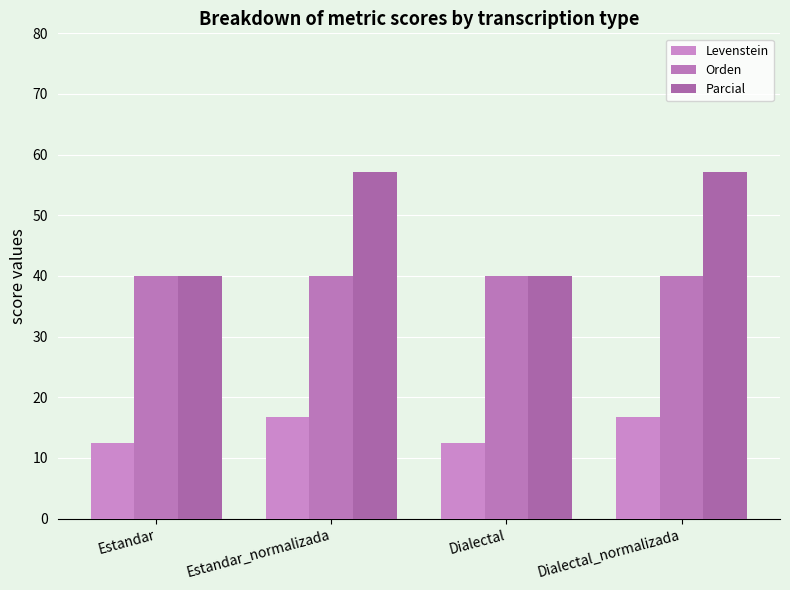

At which label does Parcial reach its minimum?

Estandar